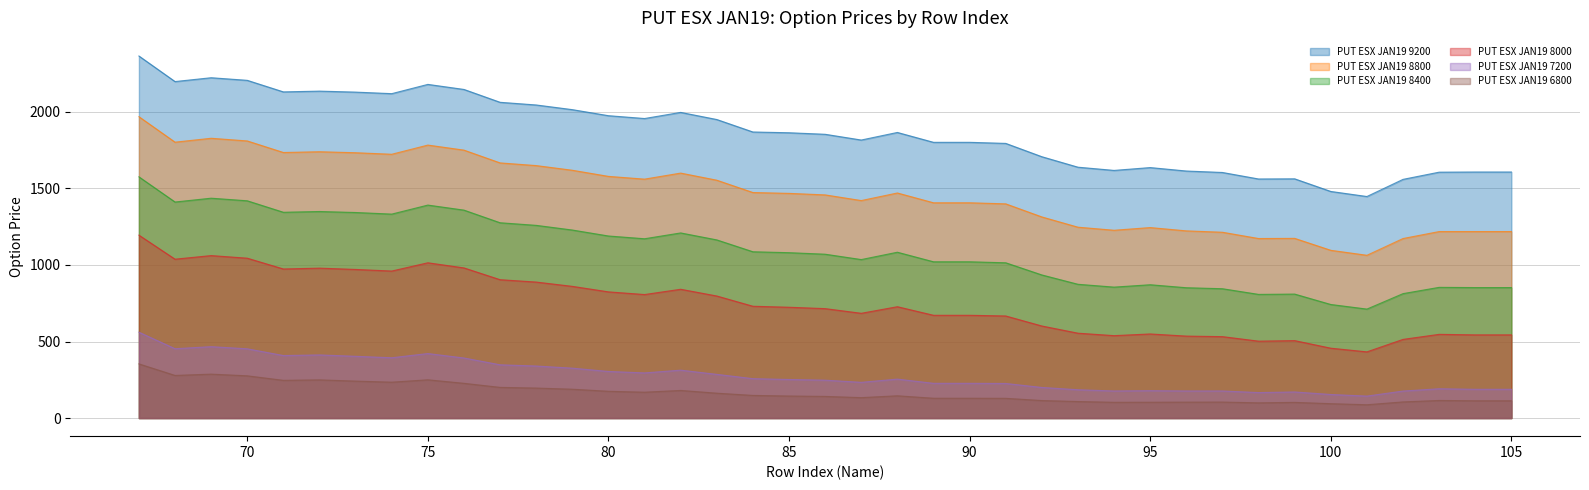

What is the difference between the maximum and minimum values in the PUT ESX JAN19 8400 series?

864.0